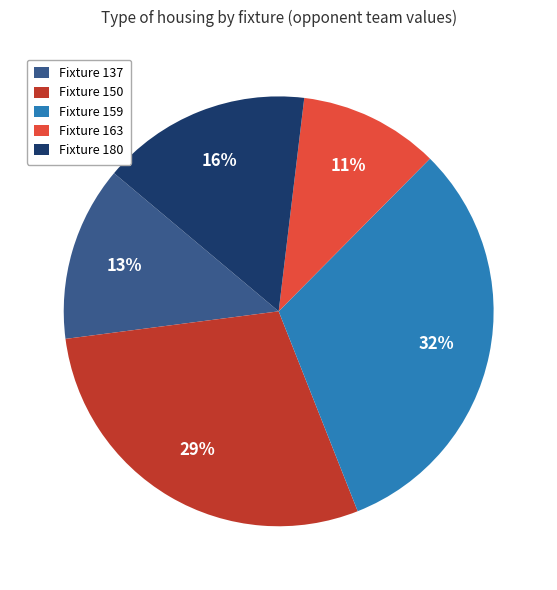

The Fixture 159 slice represents 32% of the pie. True or false?

True